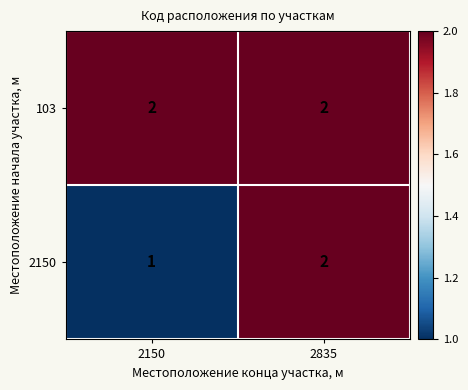

Rank the series by their average value, from highest to lowest.

103, 2150